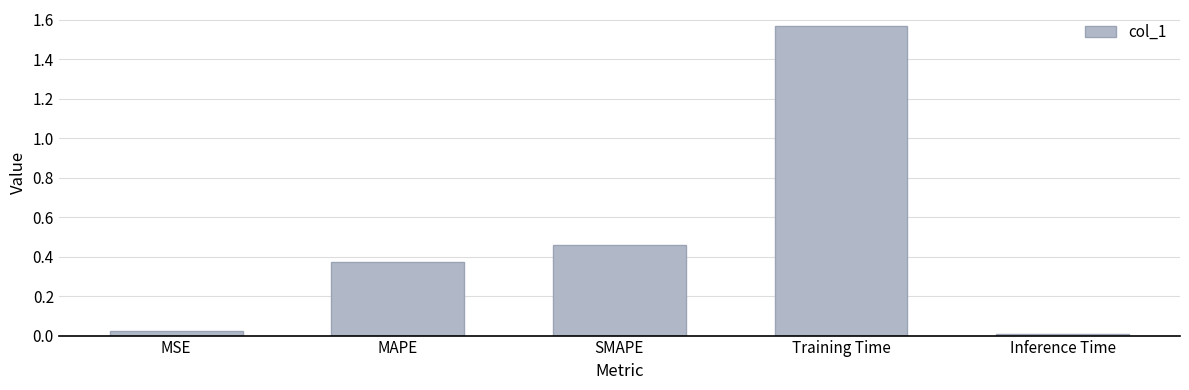

What is the label of the 4th bar from the left?

Training Time